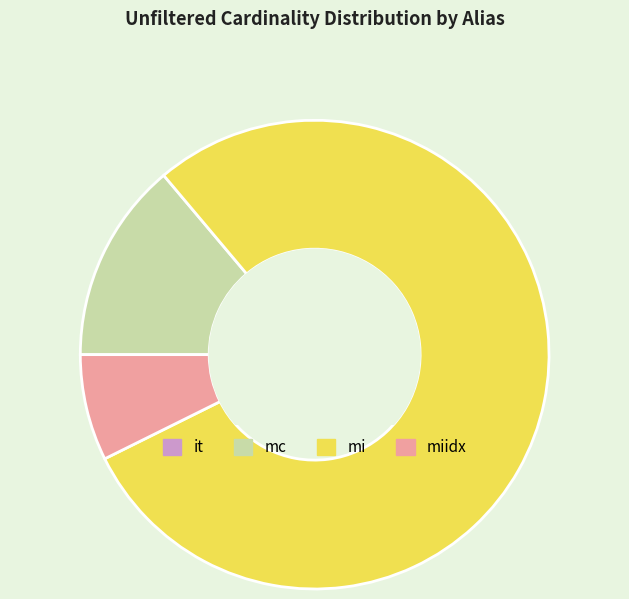

True or false: miidx accounts for 7% of the total.

True